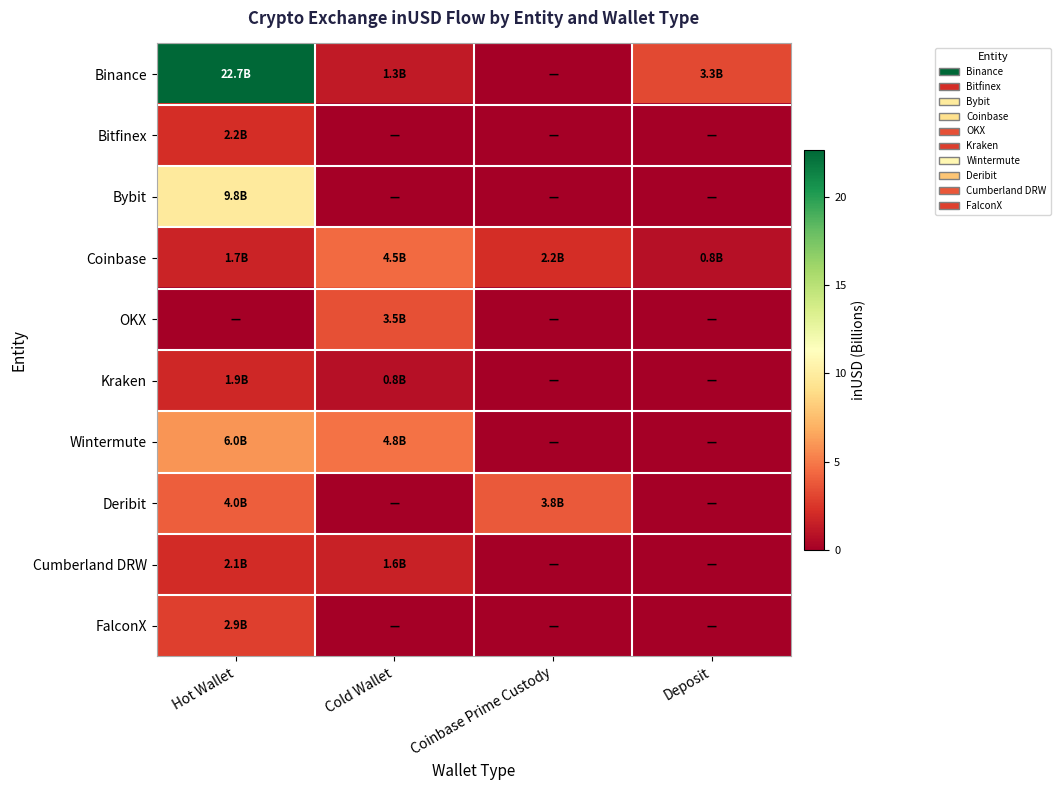

Between Cold Wallet and Coinbase Prime Custody, which is larger?

Cold Wallet